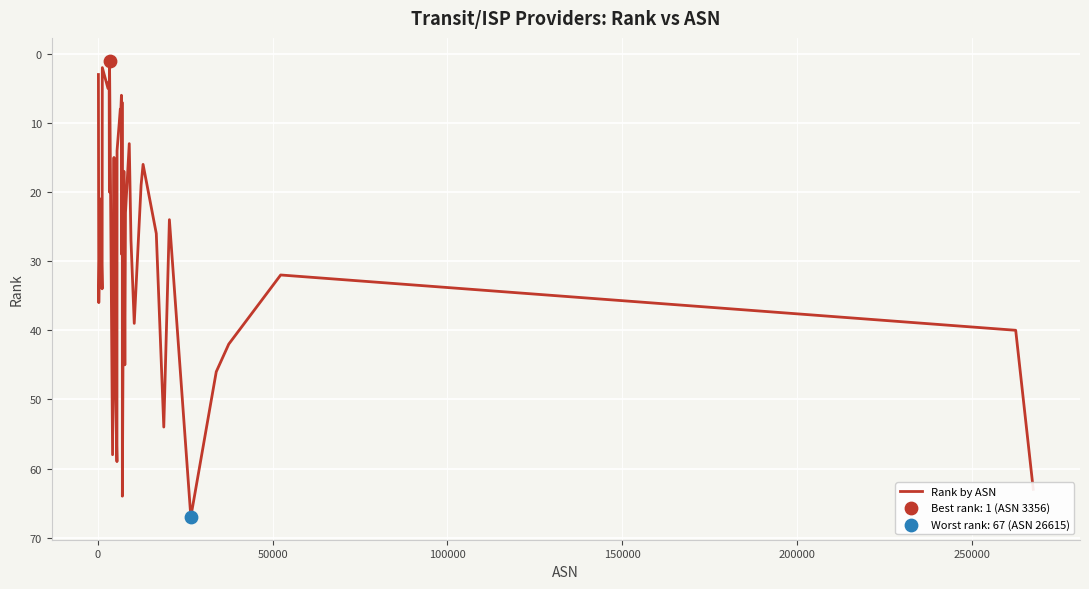

What is the difference between the maximum and minimum values?

66